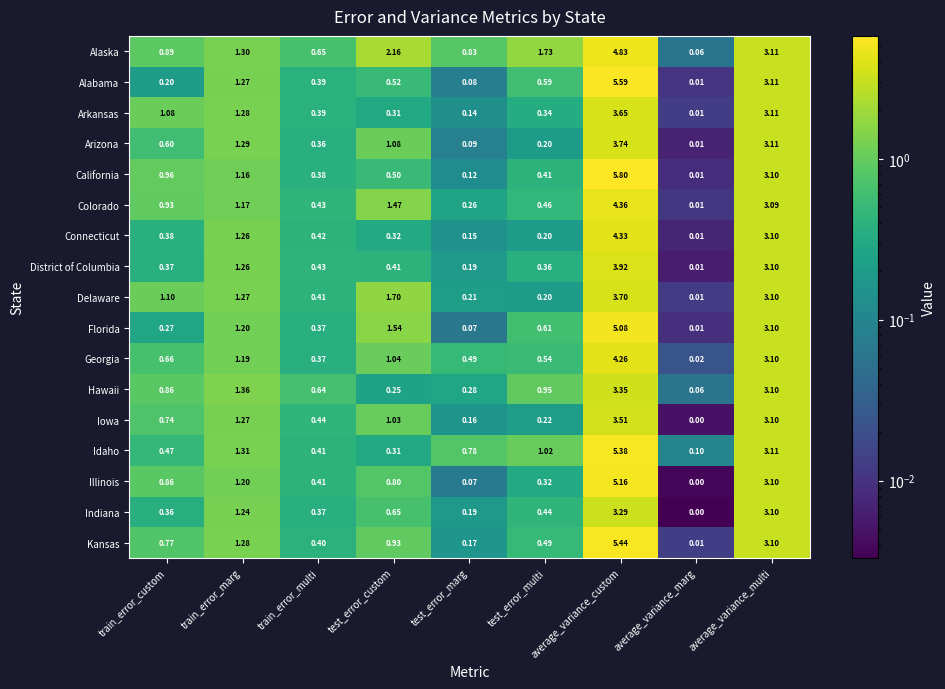

Rank the categories by Arizona value from highest to lowest.

average_variance_custom, average_variance_multi, train_error_marg, test_error_custom, train_error_custom, train_error_multi, test_error_multi, test_error_marg, average_variance_marg